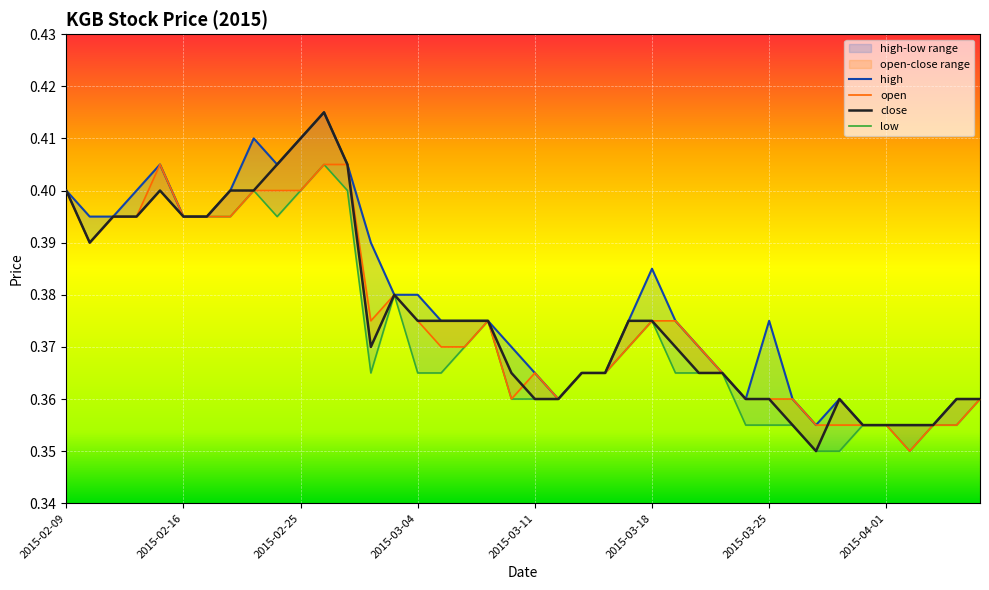

The value of close at 2015-02-11 is 0.3. True or false?

False